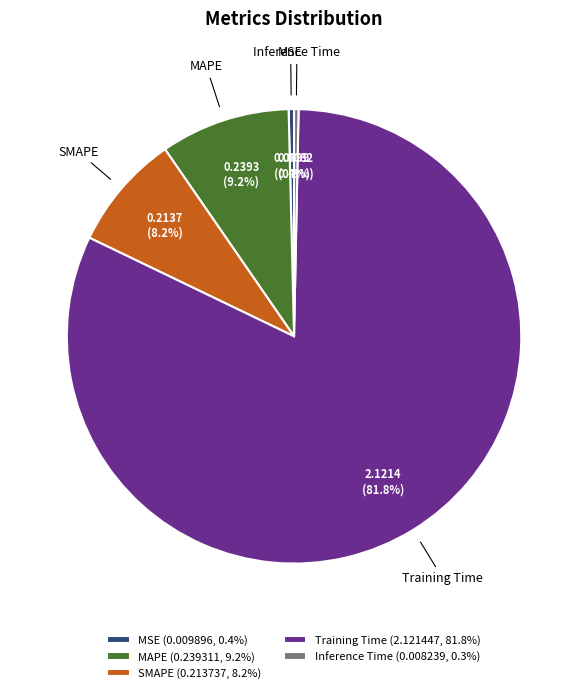

The SMAPE slice represents 17% of the pie. True or false?

False